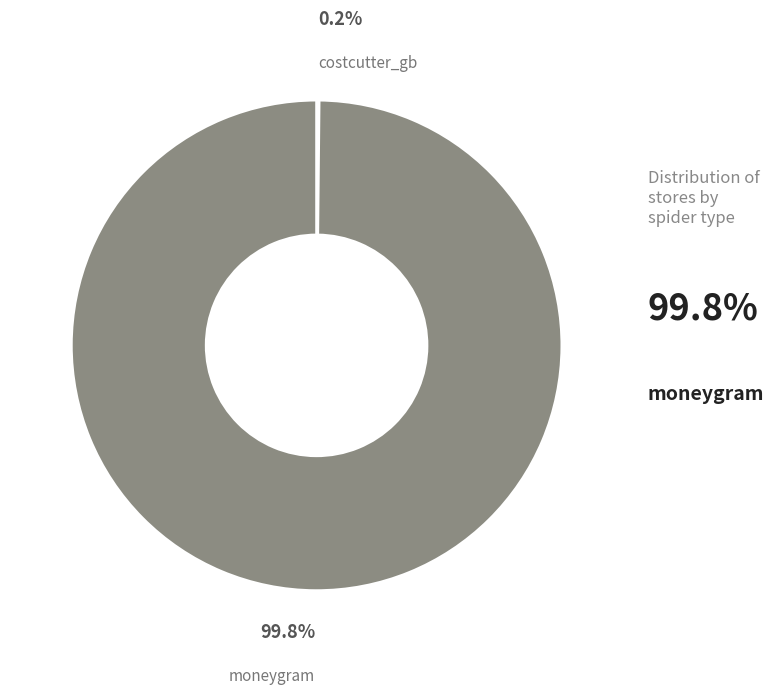

Which slice is the largest?

moneygram